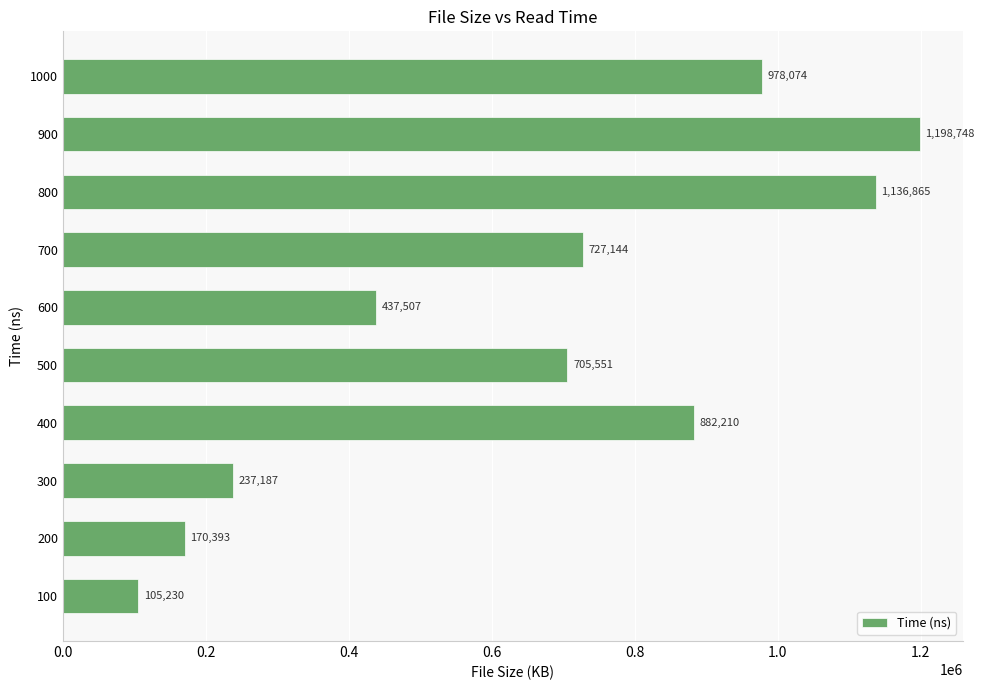

How many values are below 727144?

5